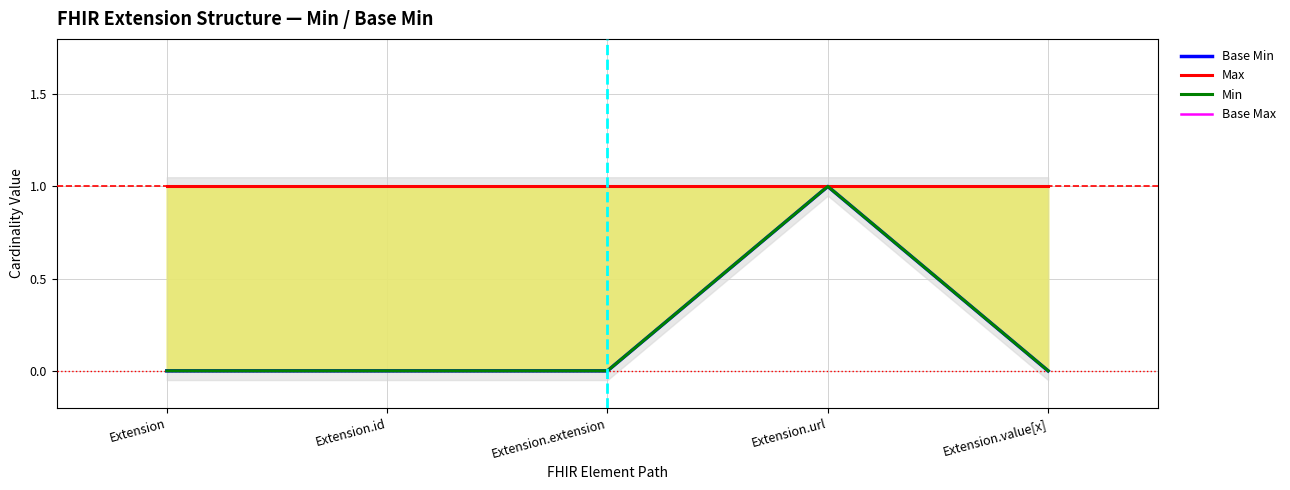

What is the label of the 1st point from the left?

Extension